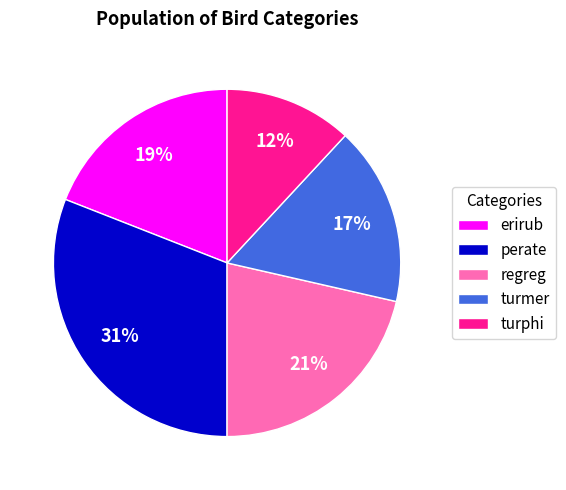

Do turphi and erirub together represent more than half of the pie?

No